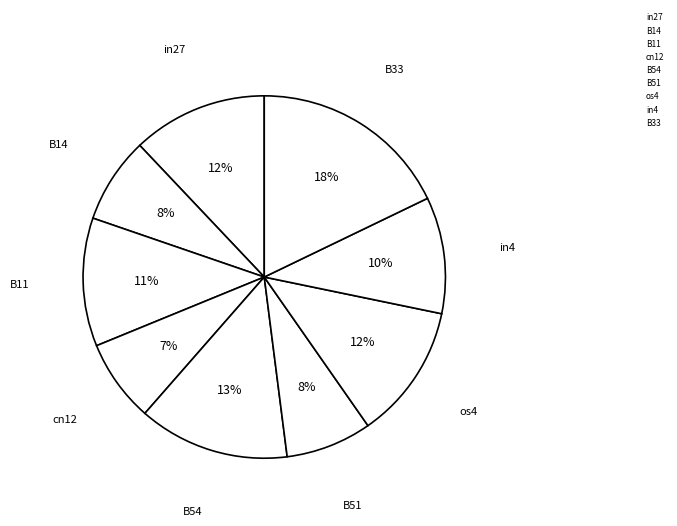

How many slices are in this pie chart?

9